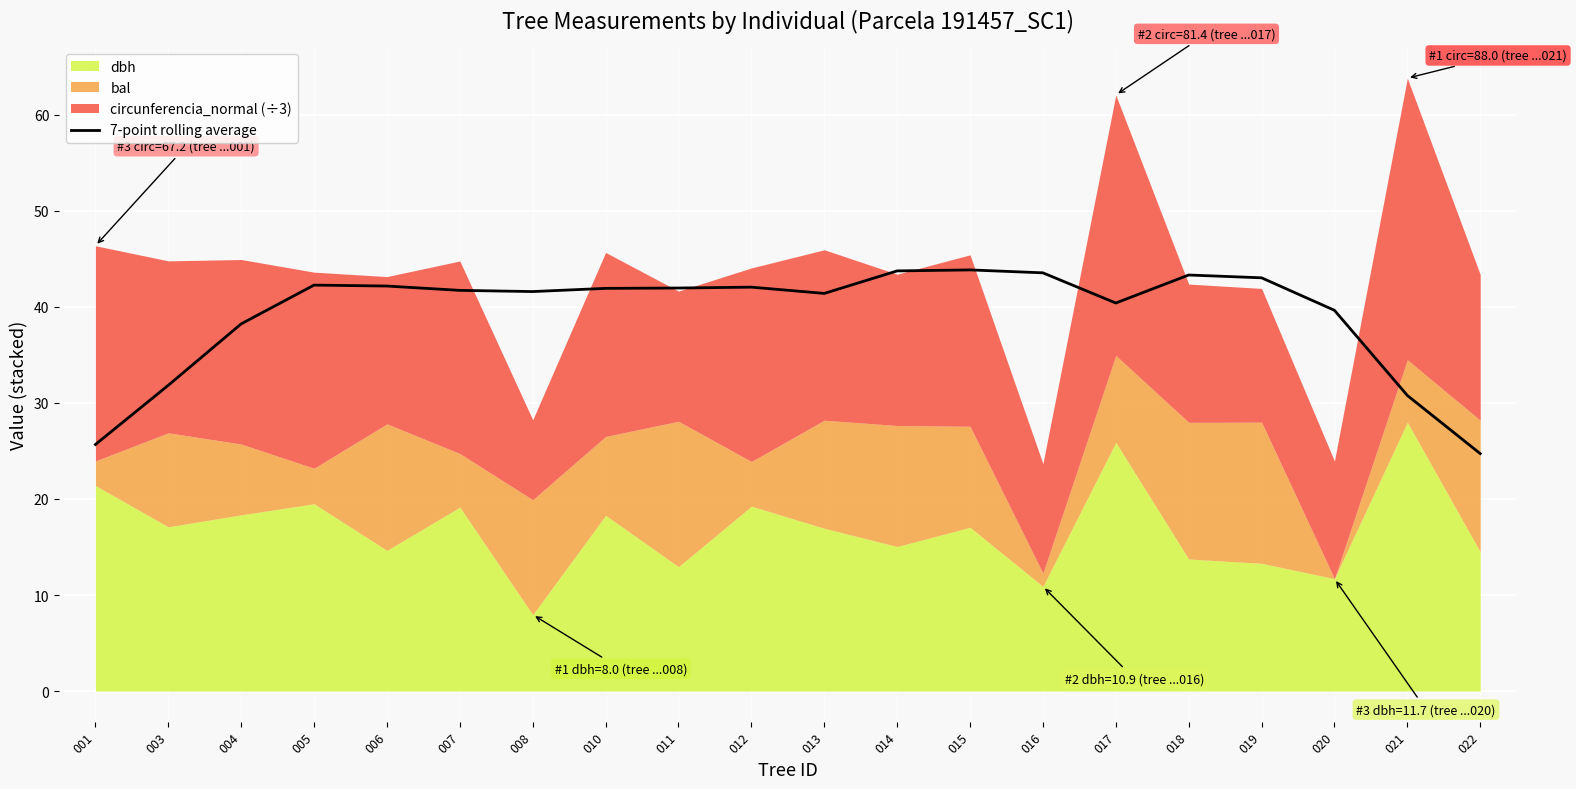

Reading left to right, what are all the values shown in this chart?

001=25.7	003=31.8	004=38.2	005=42.3	006=42.2	007=41.7	008=41.6	010=41.9	011=42.0	012=42.1	013=41.4	014=43.8	015=43.9	016=43.5	017=40.4	018=43.3	019=43.0	020=39.6	021=30.8	022=24.7